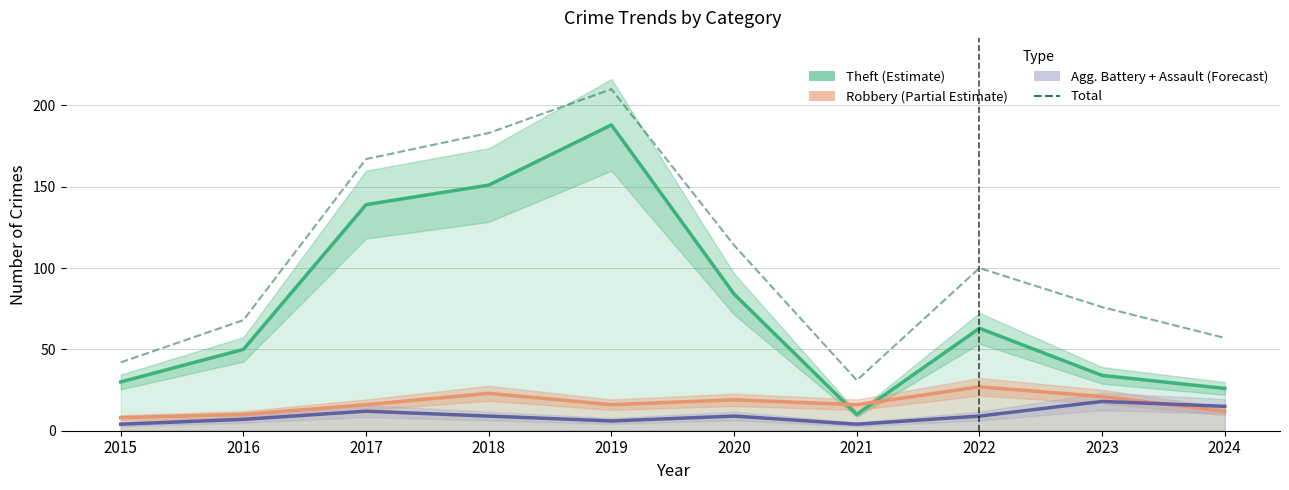

At which label does Robbery (Partial Estimate) first exceed 16?

2018